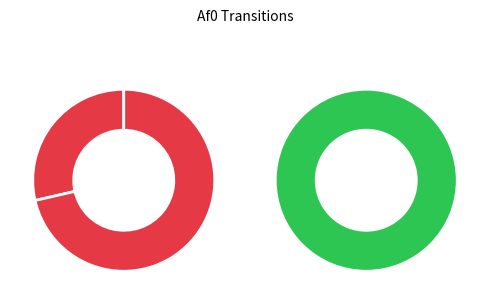

Between Bi0 and Bf0, which is larger?

Bi0